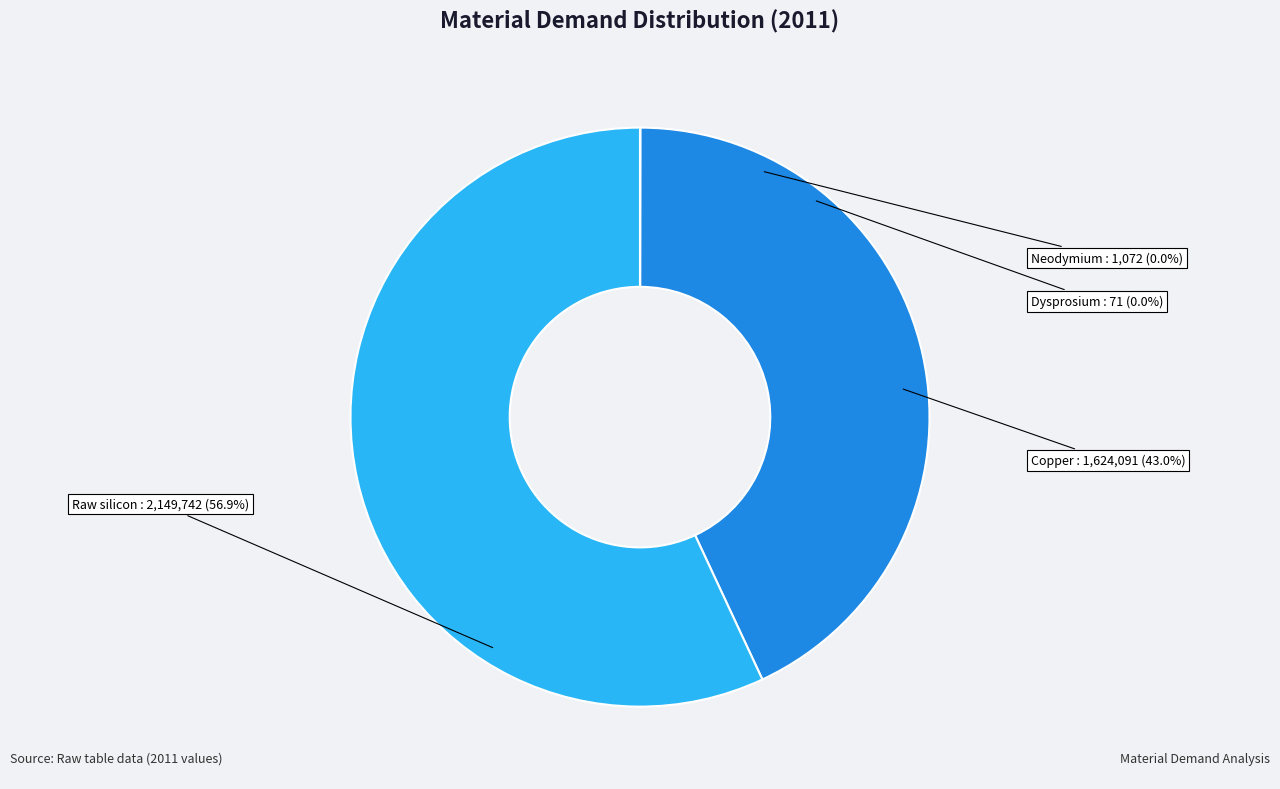

How many segments does this pie chart have?

4